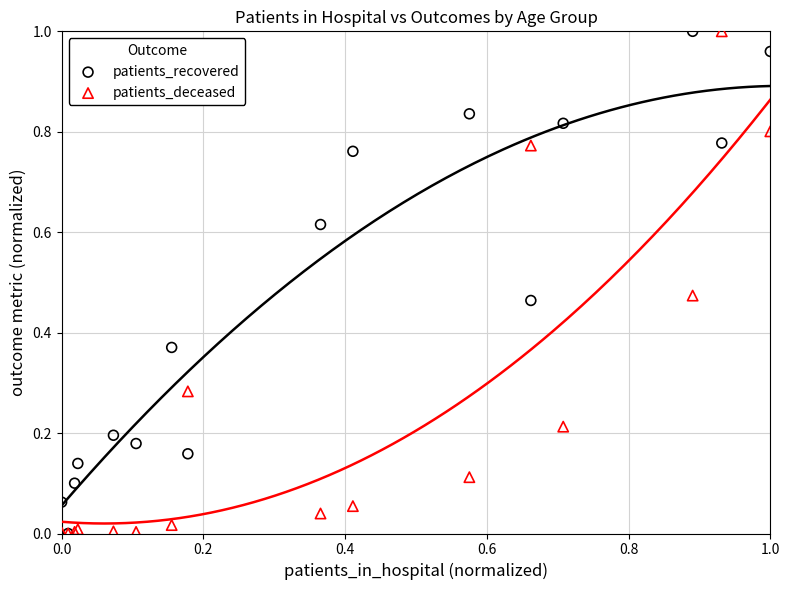

What are all the series names shown in the legend?

patients_recovered, patients_deceased